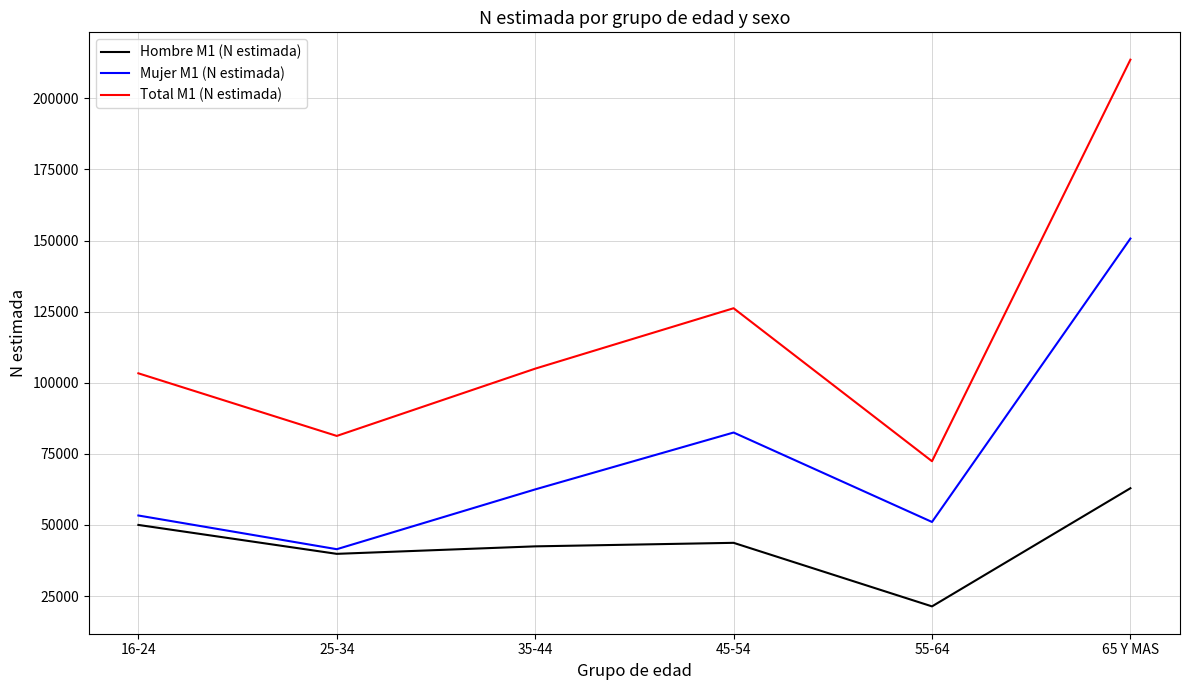

At how many categories does at least one series exceed 130606?

1